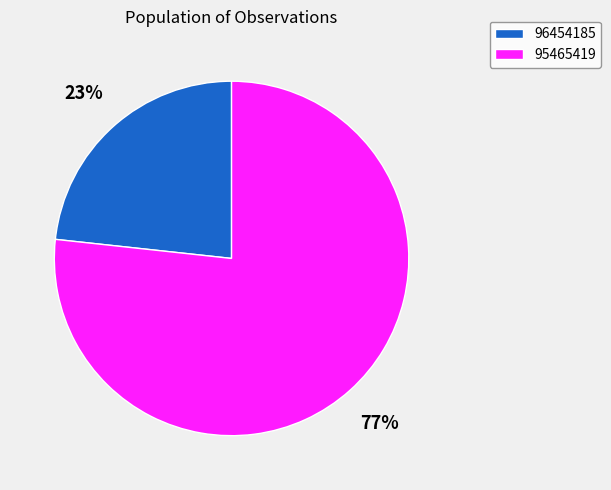

Is there any slice that represents more than half of the pie?

Yes